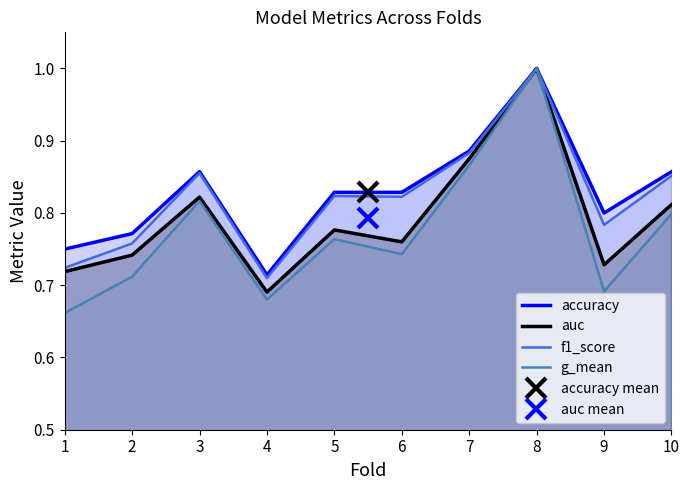

What is the value of the auc point at the 1st from the left?

0.7